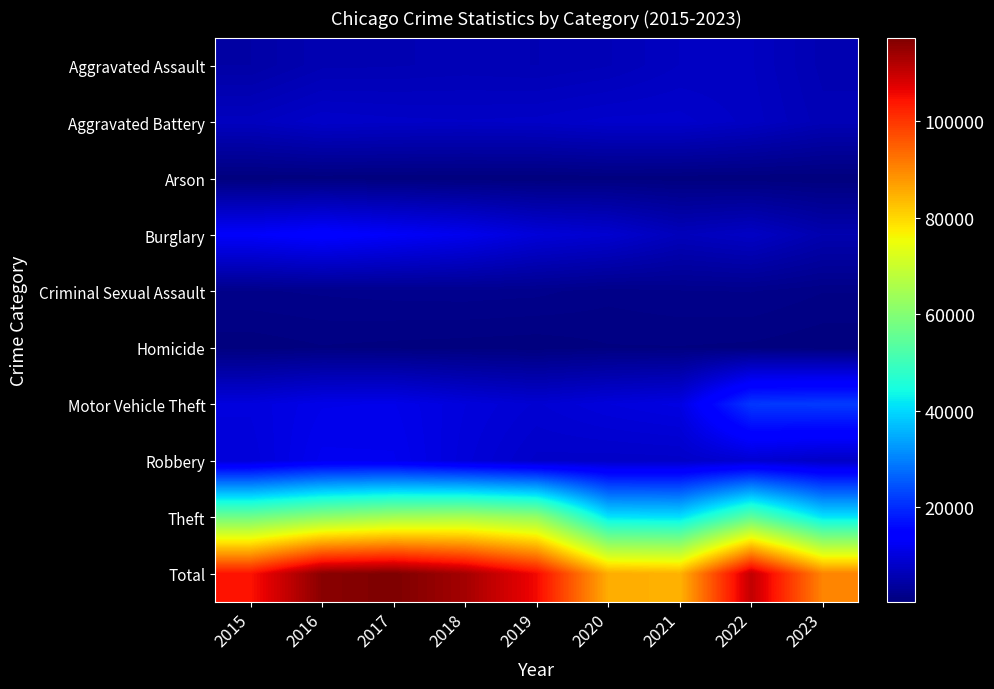

At how many categories does at least one series exceed 40947?

9